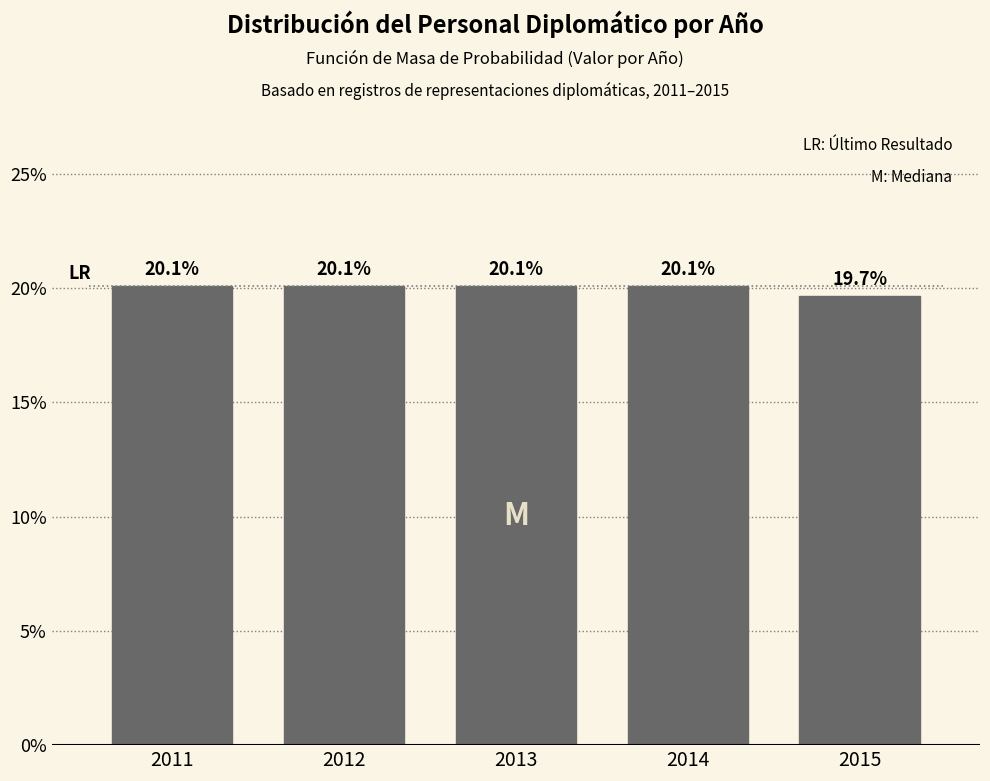

Reading right to left, list all the values displayed in this chart.

2015=19.7	2014=20.1	2013=20.1	2012=20.1	2011=20.1